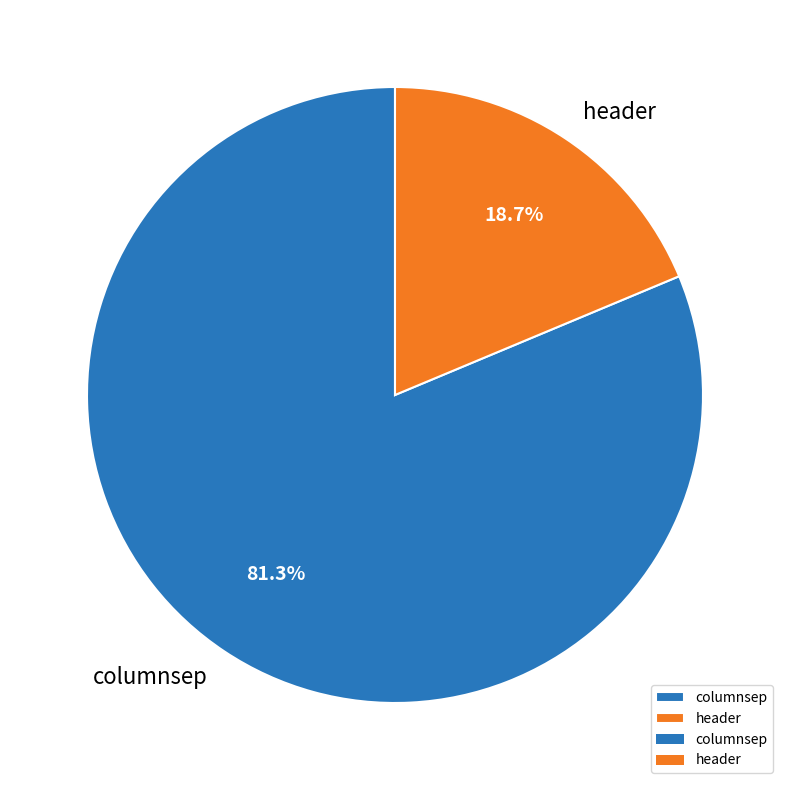

To the nearest percent, what is the difference between the largest and smallest slice percentages?

63%